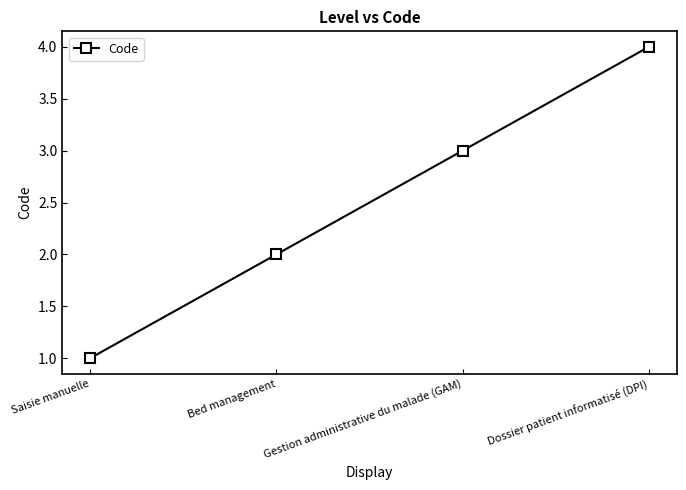

Is it true that the value at Dossier patient informatisé (DPI) is 1?

False